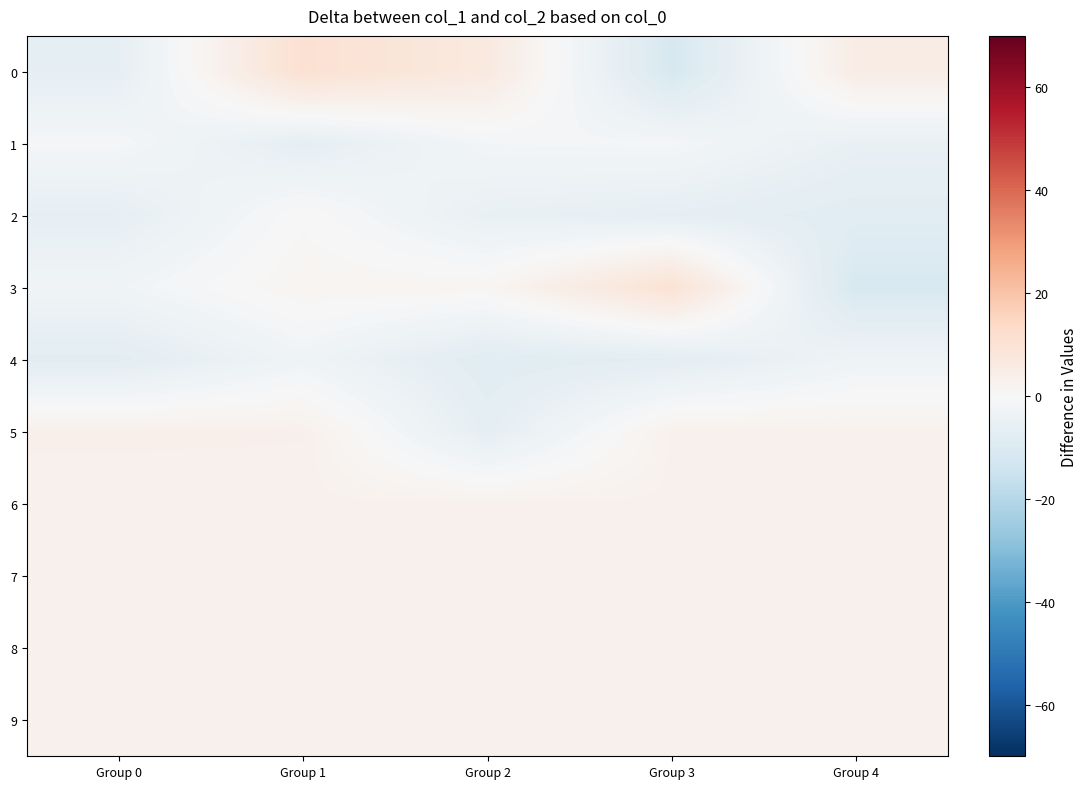

Reading left to right, what are all the values shown in this chart?

0: Group 0=-6.2	Group 1=10.6	Group 2=6.6	Group 3=-11.2	Group 4=5.1
1: Group 0=-1.1	Group 1=-6.3	Group 2=-1.6	Group 3=-1.3	Group 4=-5.1
2: Group 0=-6.1	Group 1=0.3	Group 2=-5.1	Group 3=-6.2	Group 4=-7.8
3: Group 0=-2.3	Group 1=1.6	Group 2=1.3	Group 3=10.0	Group 4=-10.9
4: Group 0=-7.5	Group 1=-2.7	Group 2=-8.1	Group 3=-7.1	Group 4=-3.0
5: Group 0=3.5	Group 1=3.4	Group 2=-6.4	Group 3=2.9	Group 4=2.9
6: Group 0=2.9	Group 1=2.9	Group 2=2.9	Group 3=2.9	Group 4=2.9
7: Group 0=2.9	Group 1=2.9	Group 2=2.9	Group 3=2.9	Group 4=2.9
8: Group 0=2.9	Group 1=2.9	Group 2=2.9	Group 3=2.9	Group 4=2.9
9: Group 0=2.9	Group 1=2.9	Group 2=2.9	Group 3=2.9	Group 4=2.9